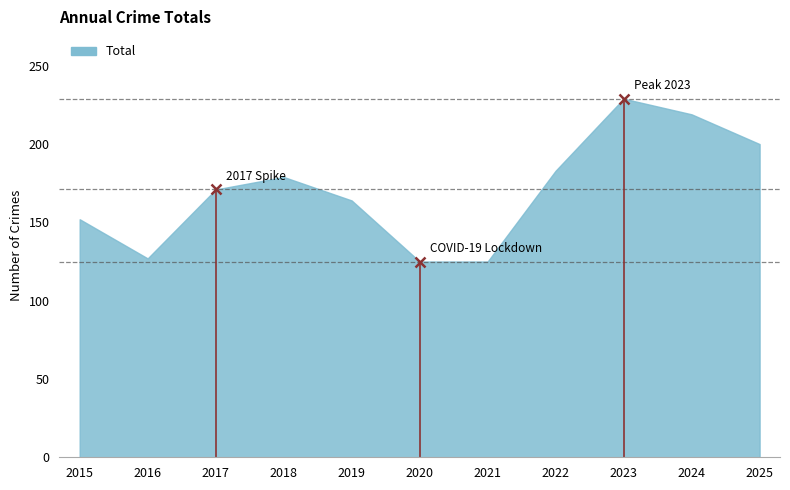

How many lines are shown in the chart?

1